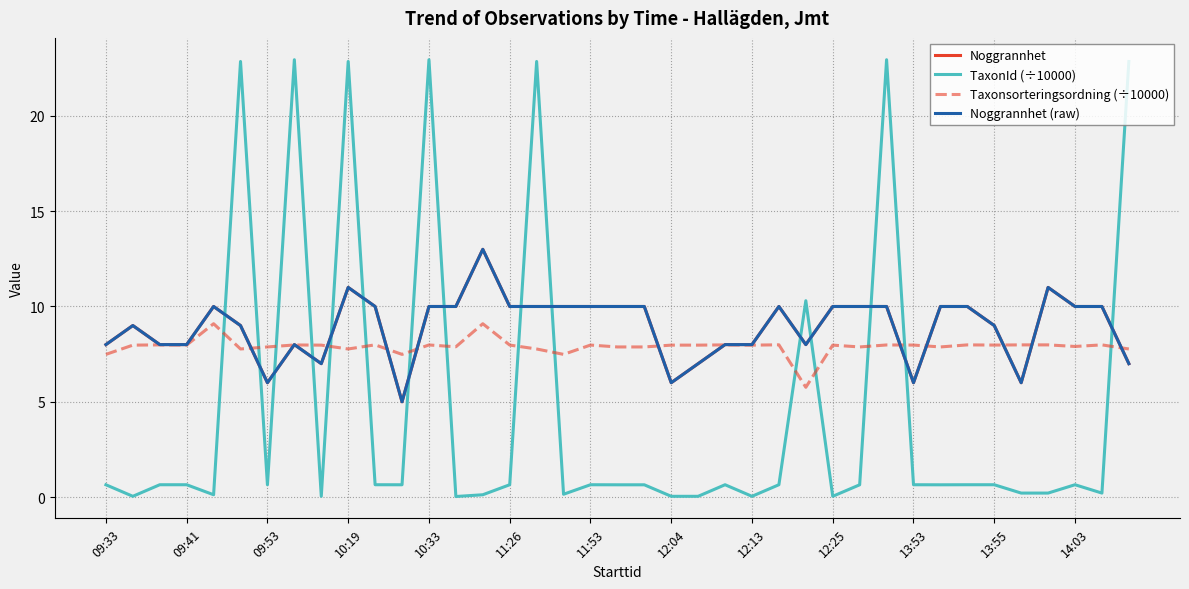

How many interior local valleys does the Taxonsorteringsordning (÷10000) series have?

12